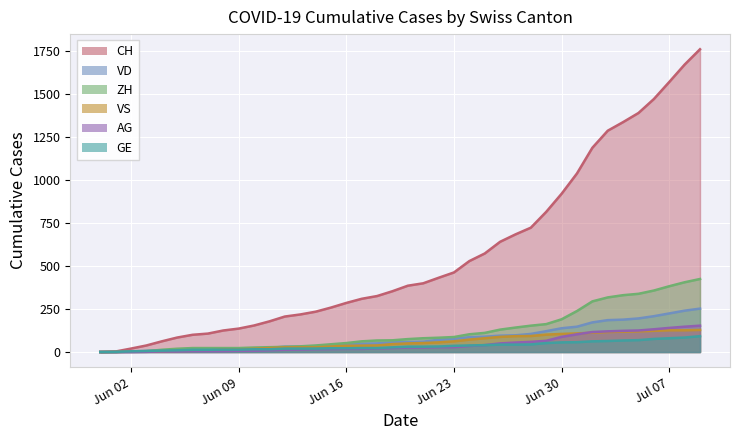

What is the label of the 13th point from the left?

2020-06-12